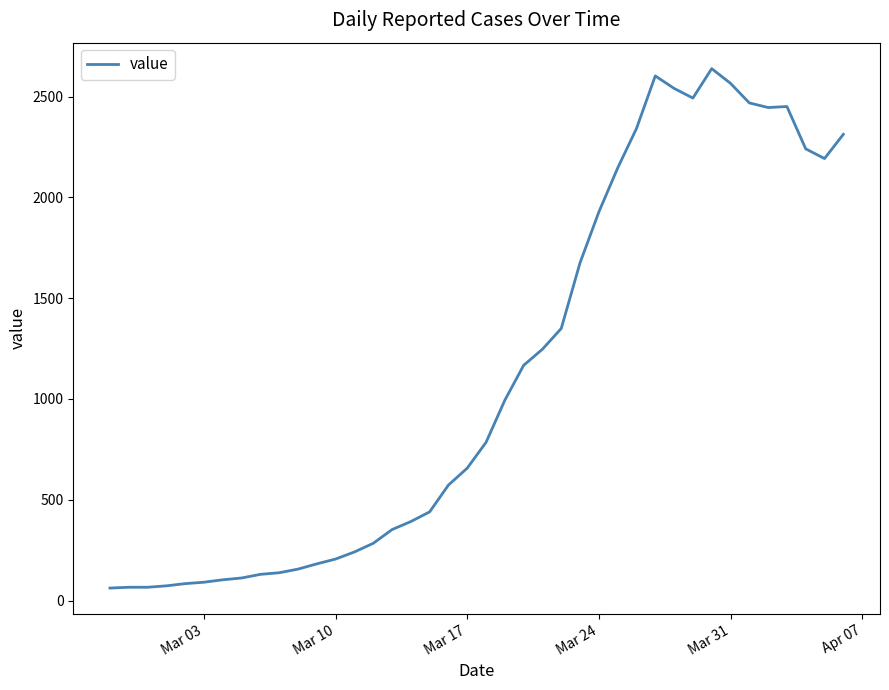

How many lines are shown in the chart?

1